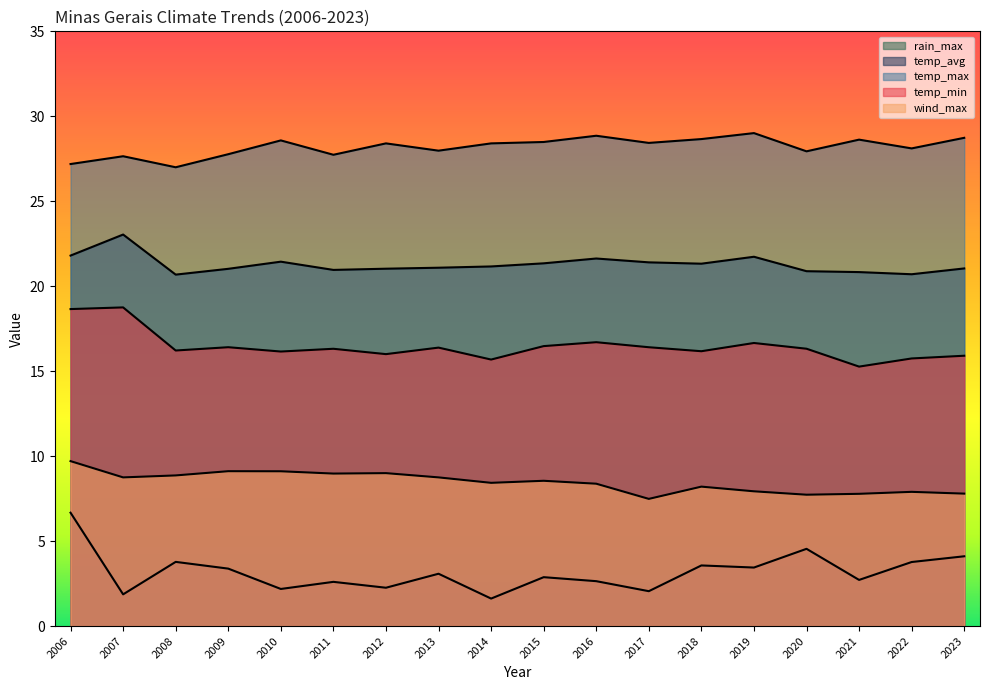

How many categories are shown in the chart?

18